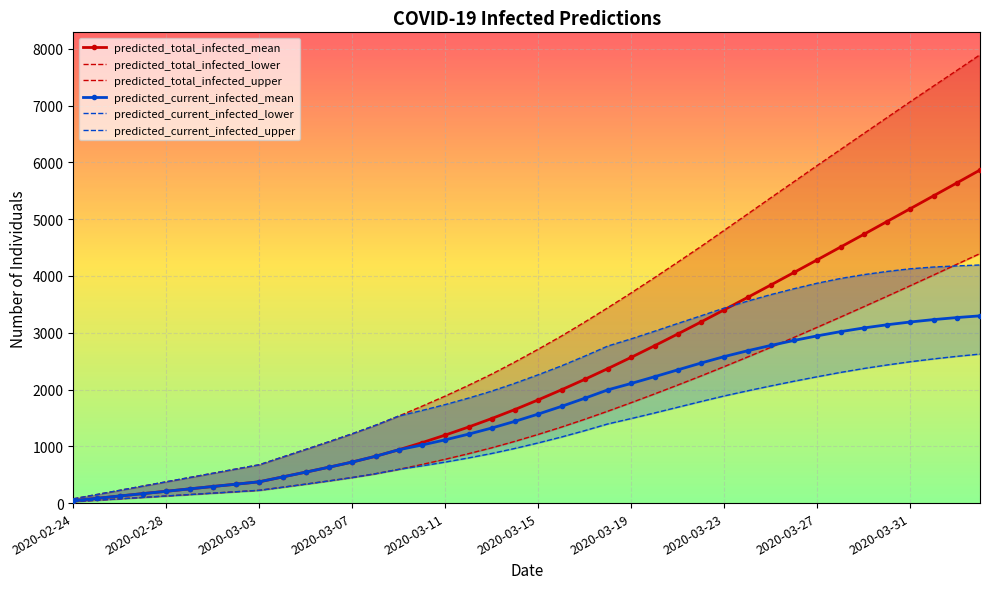

Which series has the largest total across all categories?

predicted_total_infected_upper